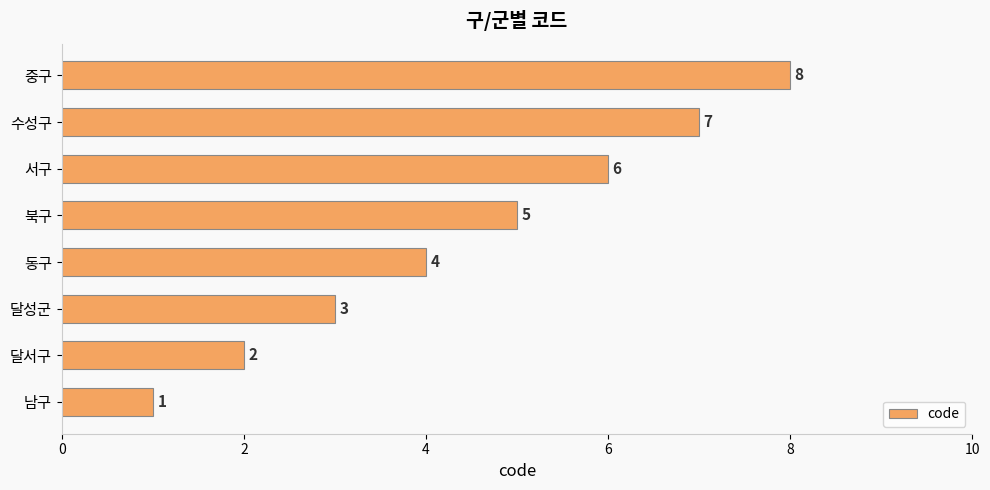

The chart shows a value of 3 at 서구. True or false?

False